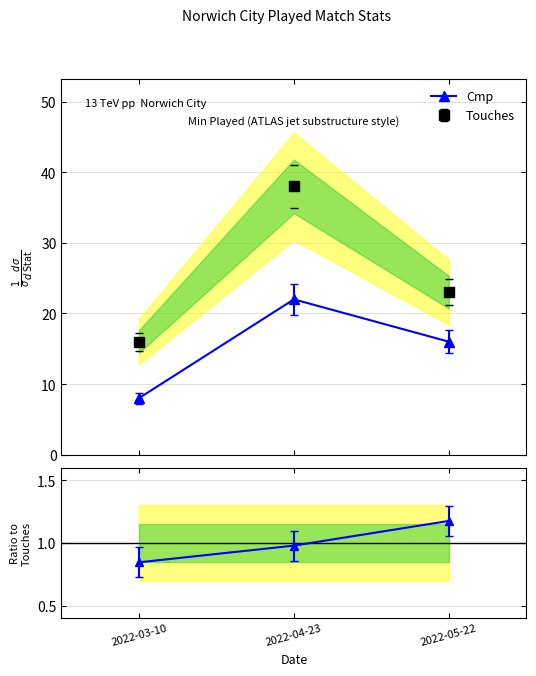

What is the change in value from 2022-03-10 to 2022-04-23?

+14